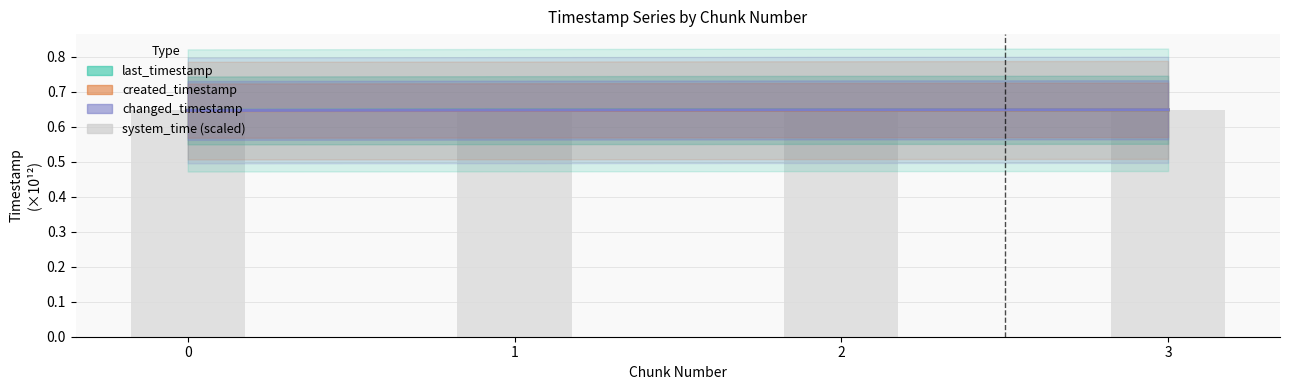

Which series has the widest spread of values?

created_timestamp